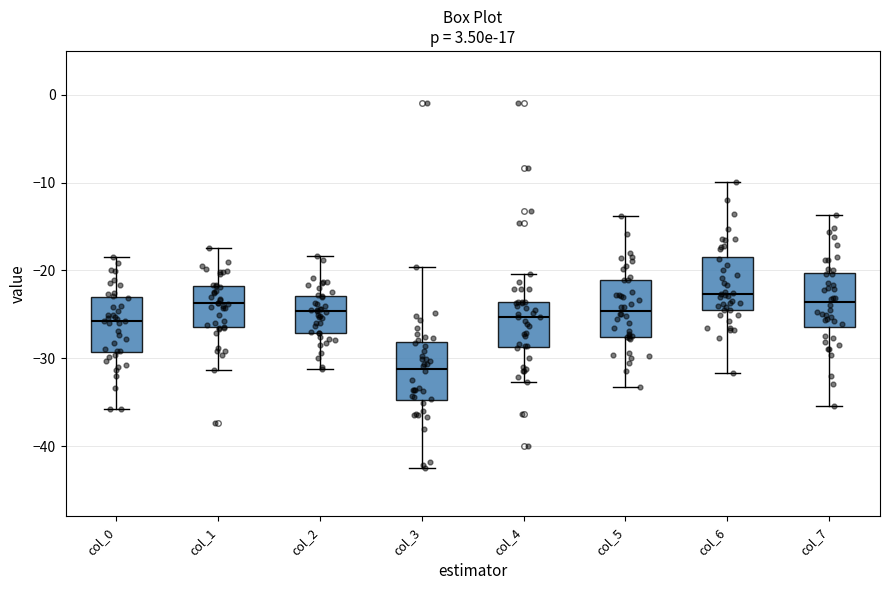

Where is the upper edge of the box for col_5 on the y-axis? The values are not printed on the chart, so give them approximately, as read against the axis.

-21